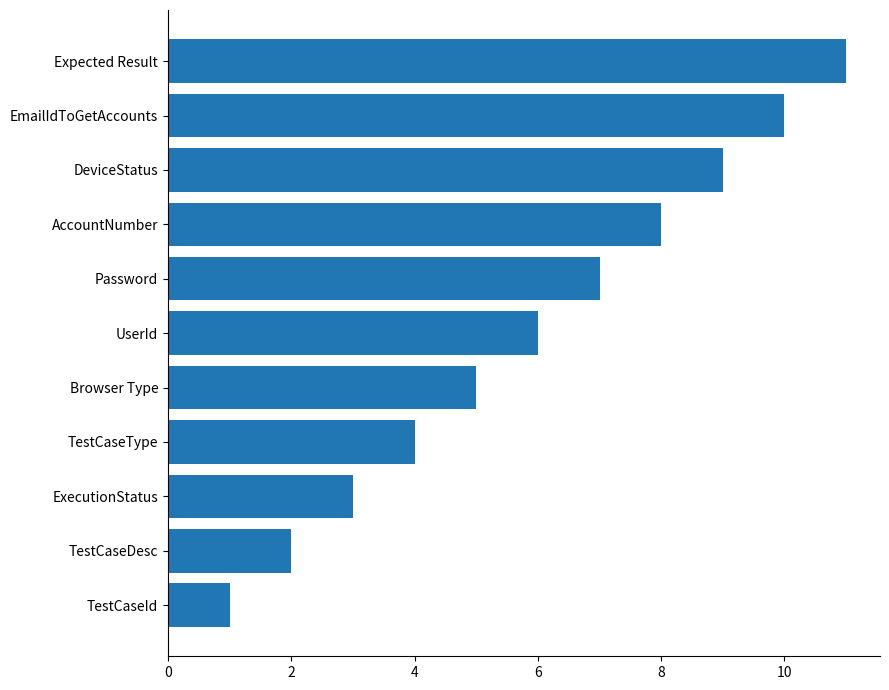

Rank the categories by value from highest to lowest.

Expected Result, EmailIdToGetAccounts, DeviceStatus, AccountNumber, Password, UserId, Browser Type, TestCaseType, ExecutionStatus, TestCaseDesc, TestCaseId